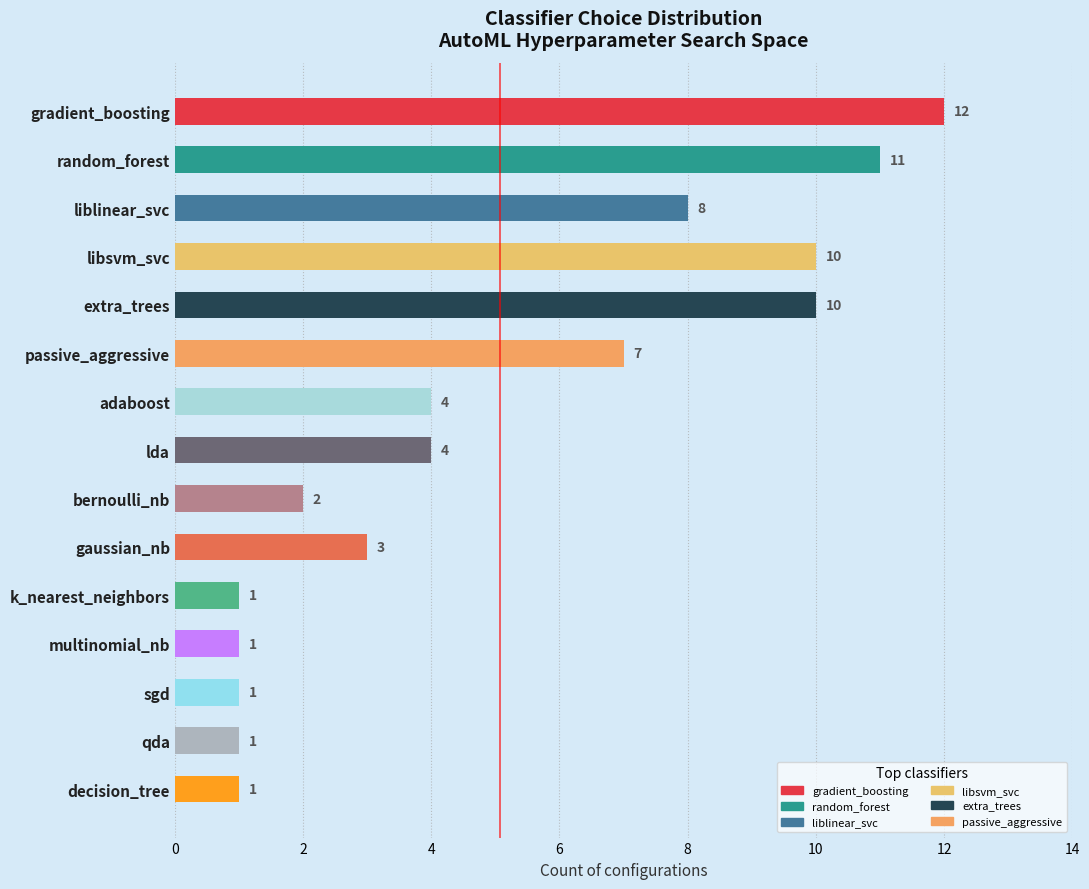

Count the number of categories in the chart.

15